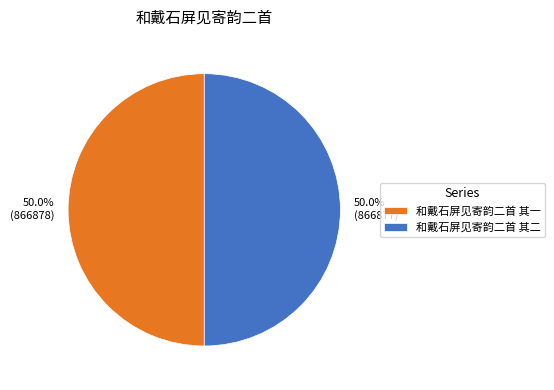

What is the total percentage of 和戴石屏见寄韵二首 其二 and 和戴石屏见寄韵二首 其一?

100.0%